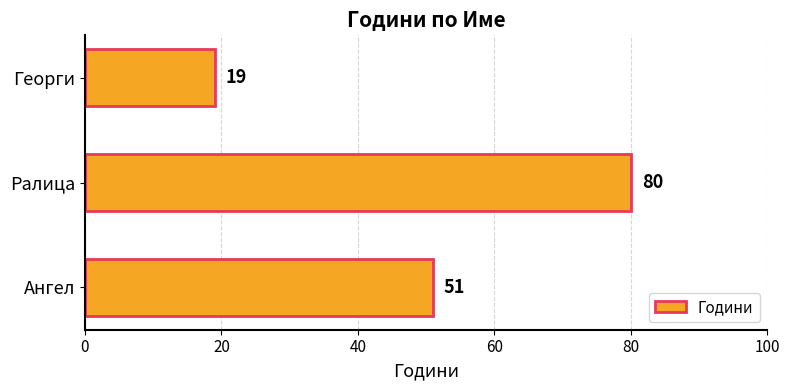

List the labels in order of value, smallest first.

Георги, Ангел, Ралица